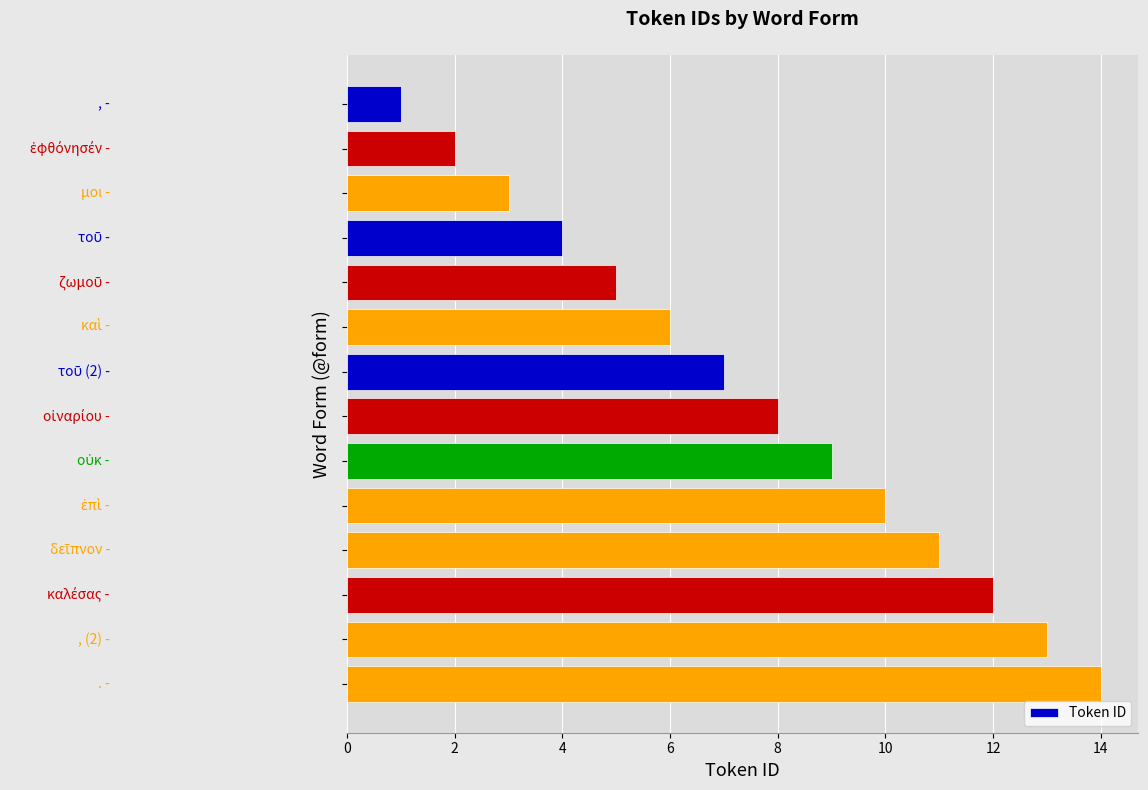

What is the sum of all values?

105